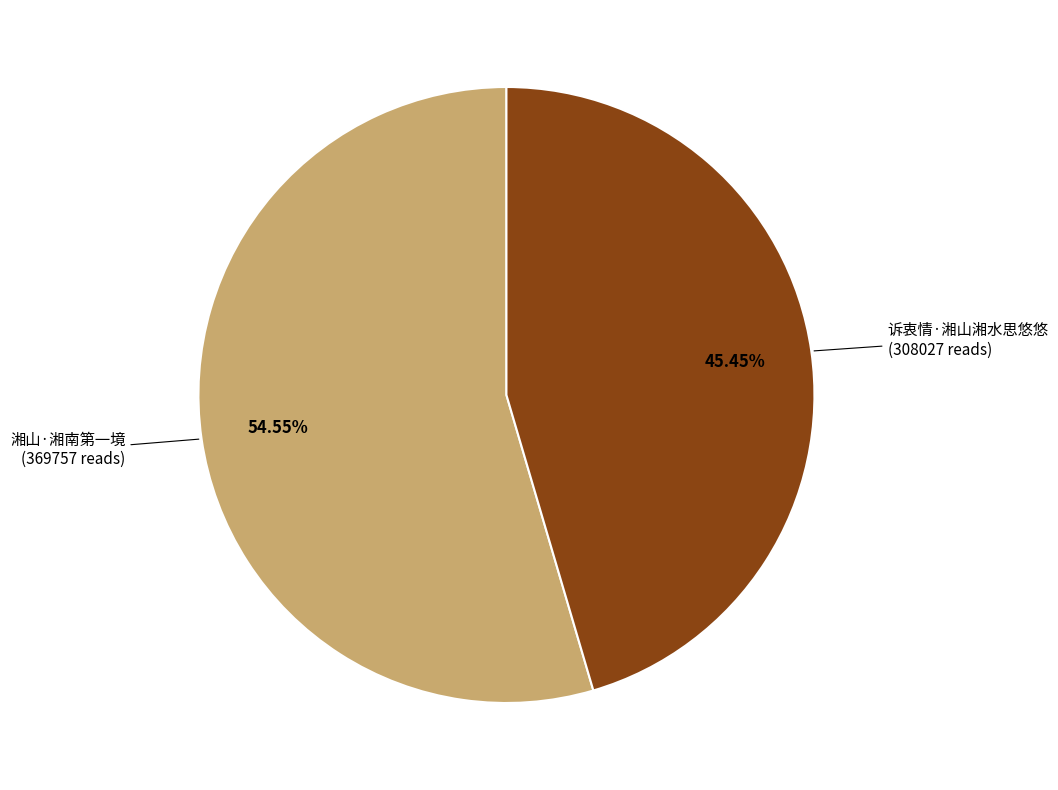

Does any single category account for the majority?

Yes